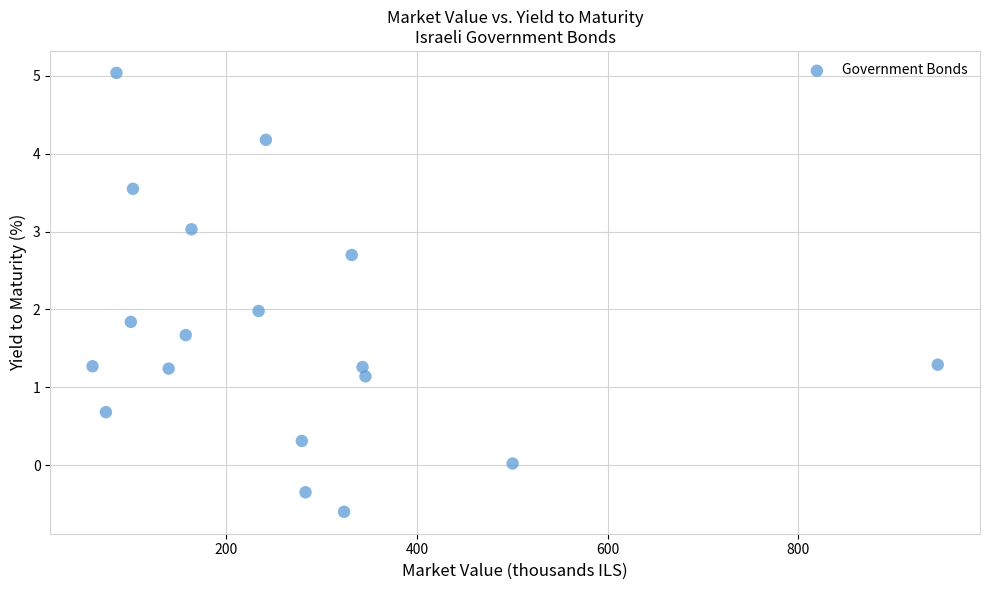

What is the range of X values (max minus min)?

886.2